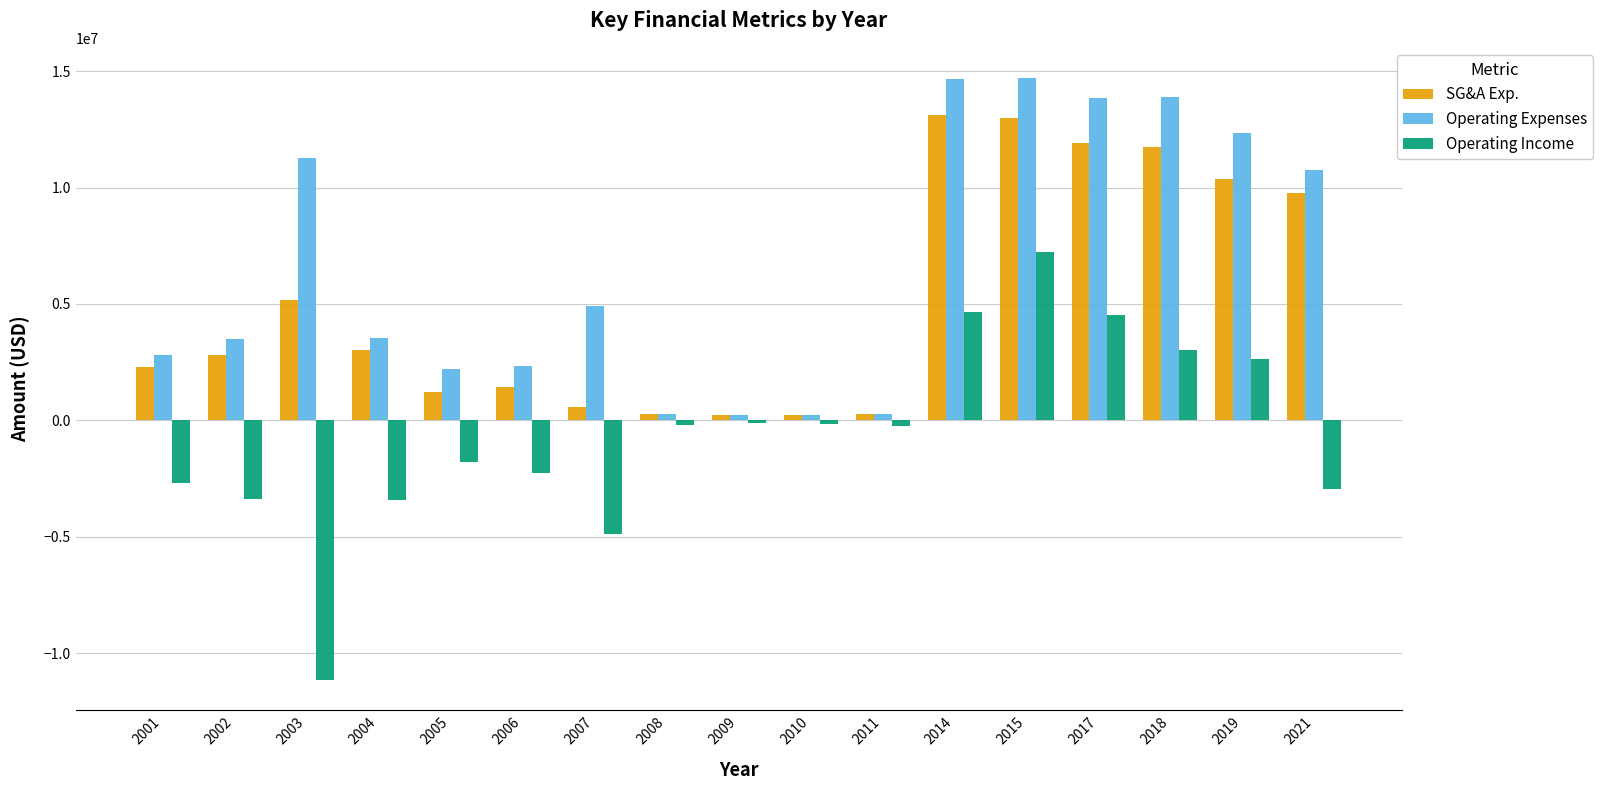

Which series changed the most between 2011 and 2021?

Operating Expenses